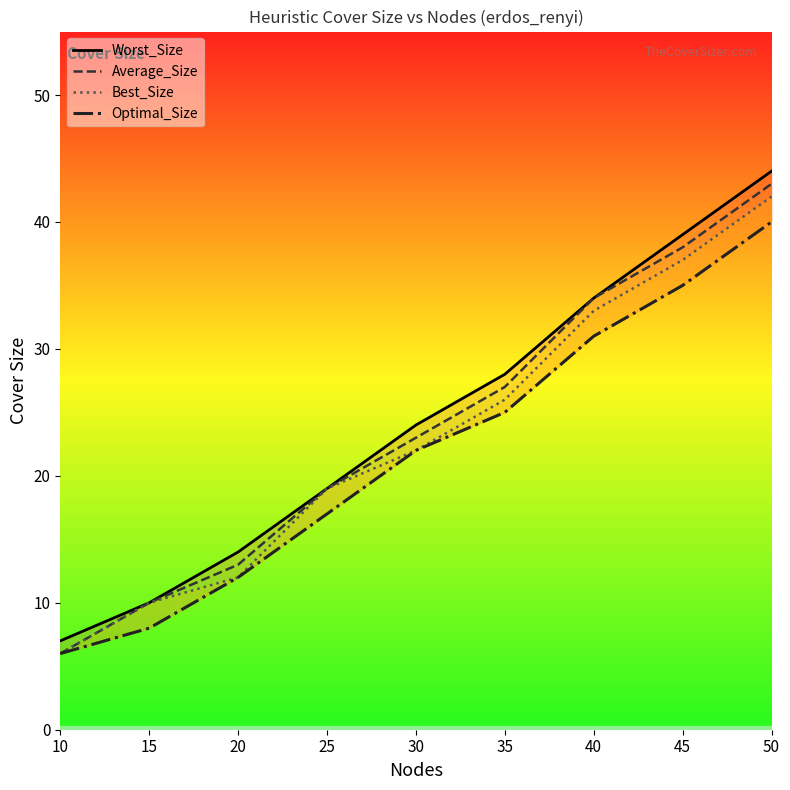

The Worst_Size series shows 12 at 10. True or false?

False